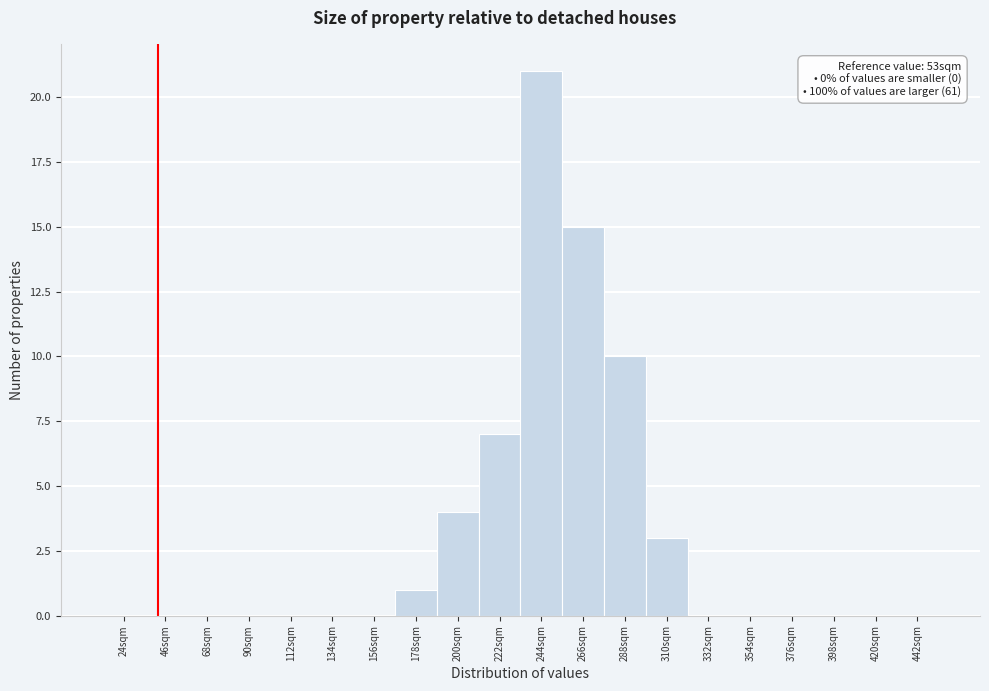

Reading right to left, what are all the values shown in this chart?

442sqm=0	420sqm=0	398sqm=0	376sqm=0	354sqm=0	332sqm=0	310sqm=3	288sqm=10	266sqm=15	244sqm=21	222sqm=7	200sqm=4	178sqm=1	156sqm=0	134sqm=0	112sqm=0	90sqm=0	68sqm=0	46sqm=0	24sqm=0